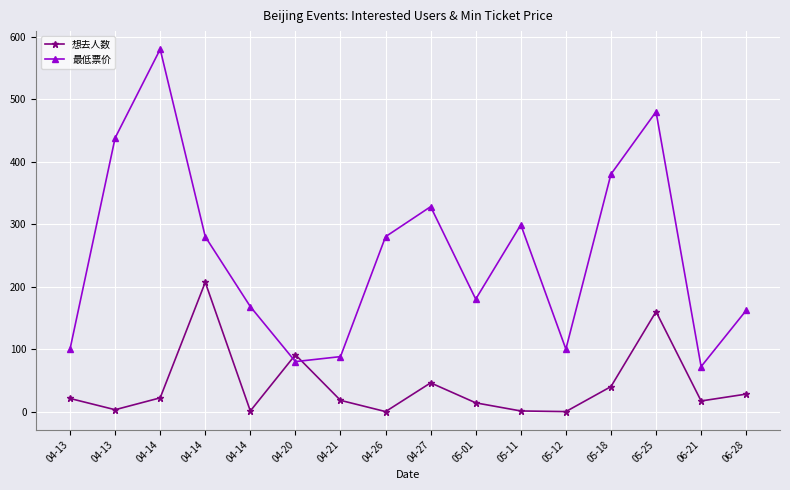

What is the sum of the 想去人数 values at 05-18 and 06-28?

68